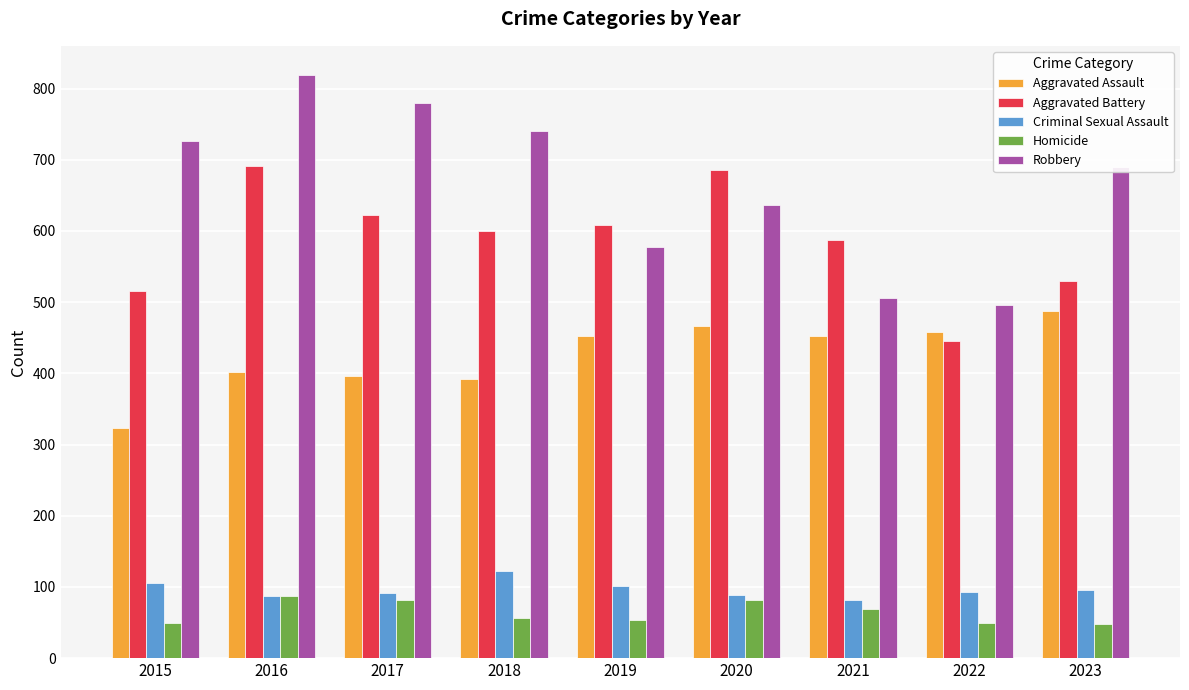

At which label does Aggravated Battery first exceed 600?

2016